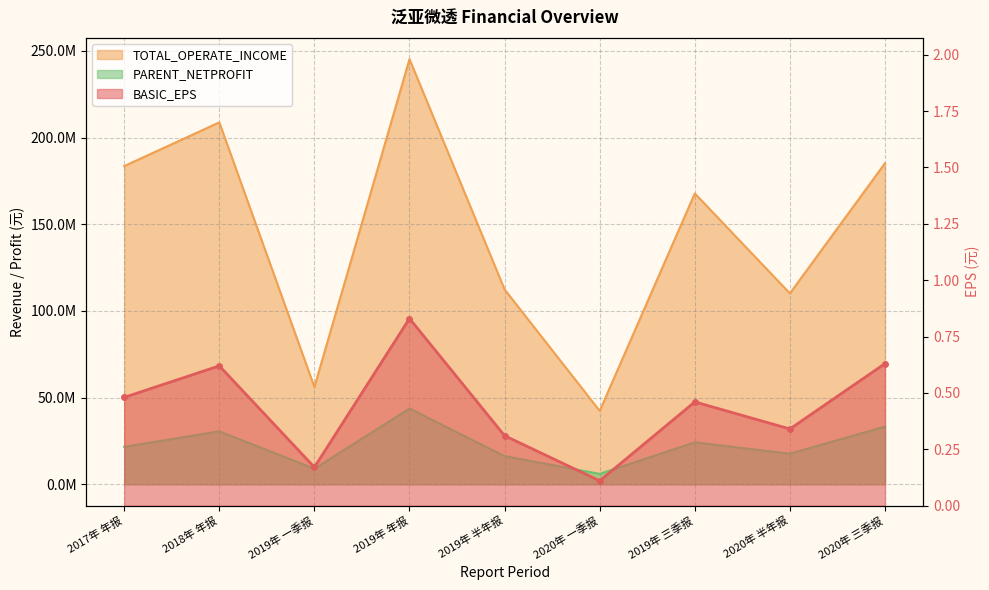

Rank the series at 2019年 一季报 from lowest to highest value.

BASIC_EPS, PARENT_NETPROFIT, TOTAL_OPERATE_INCOME